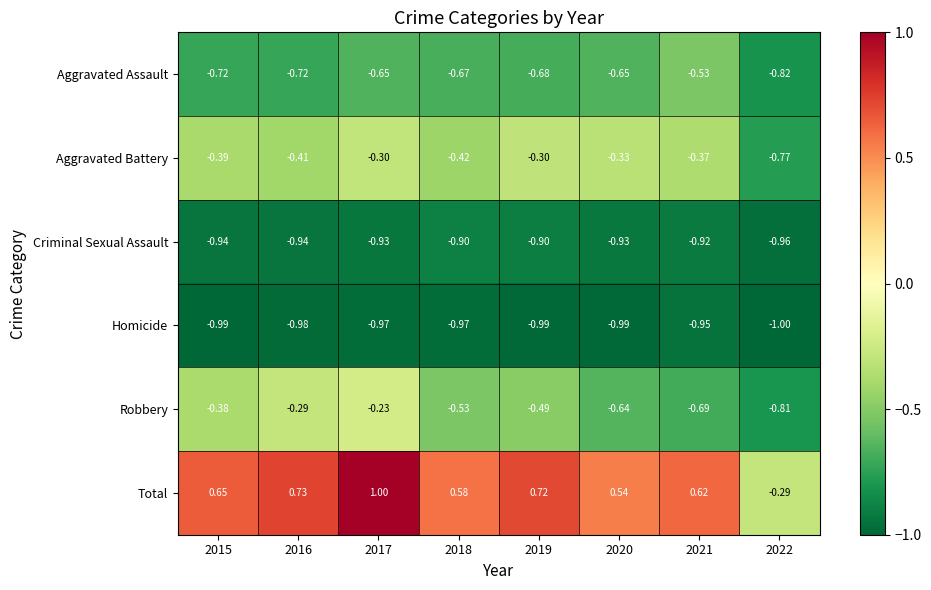

Rank the series at 2016 from lowest to highest value.

Homicide, Criminal Sexual Assault, Aggravated Assault, Aggravated Battery, Robbery, Total